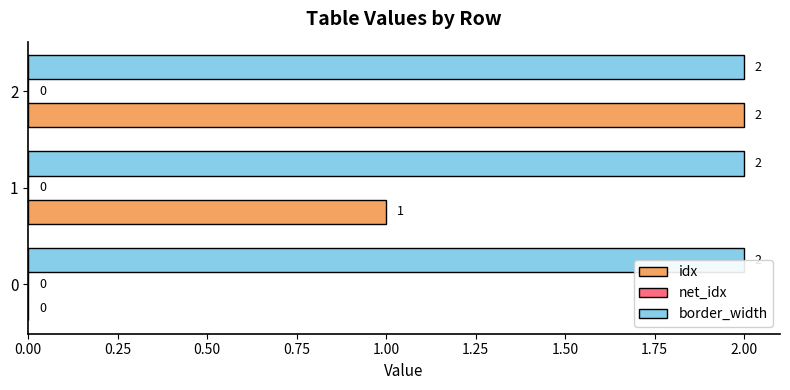

What are all the series names shown in the legend?

idx, net_idx, border_width